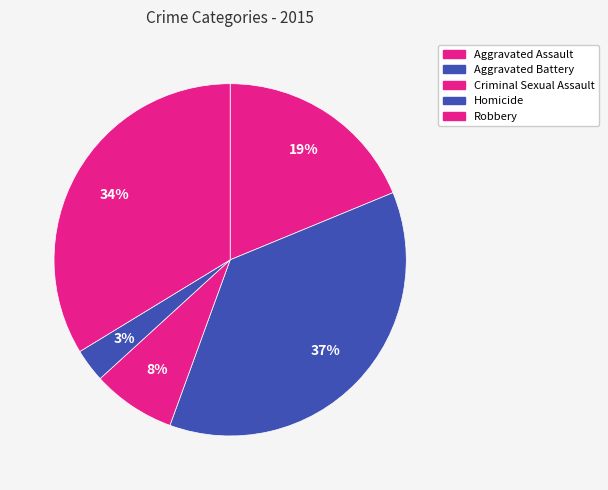

Do Robbery and Homicide together represent more than half of the pie?

No